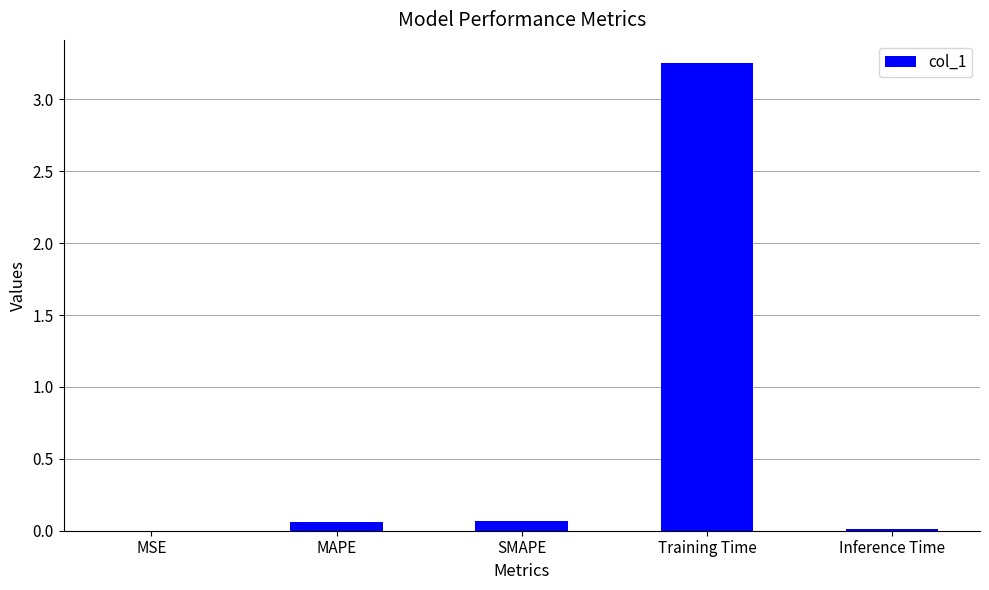

Is it true that the value at Inference Time is 0.0?

True